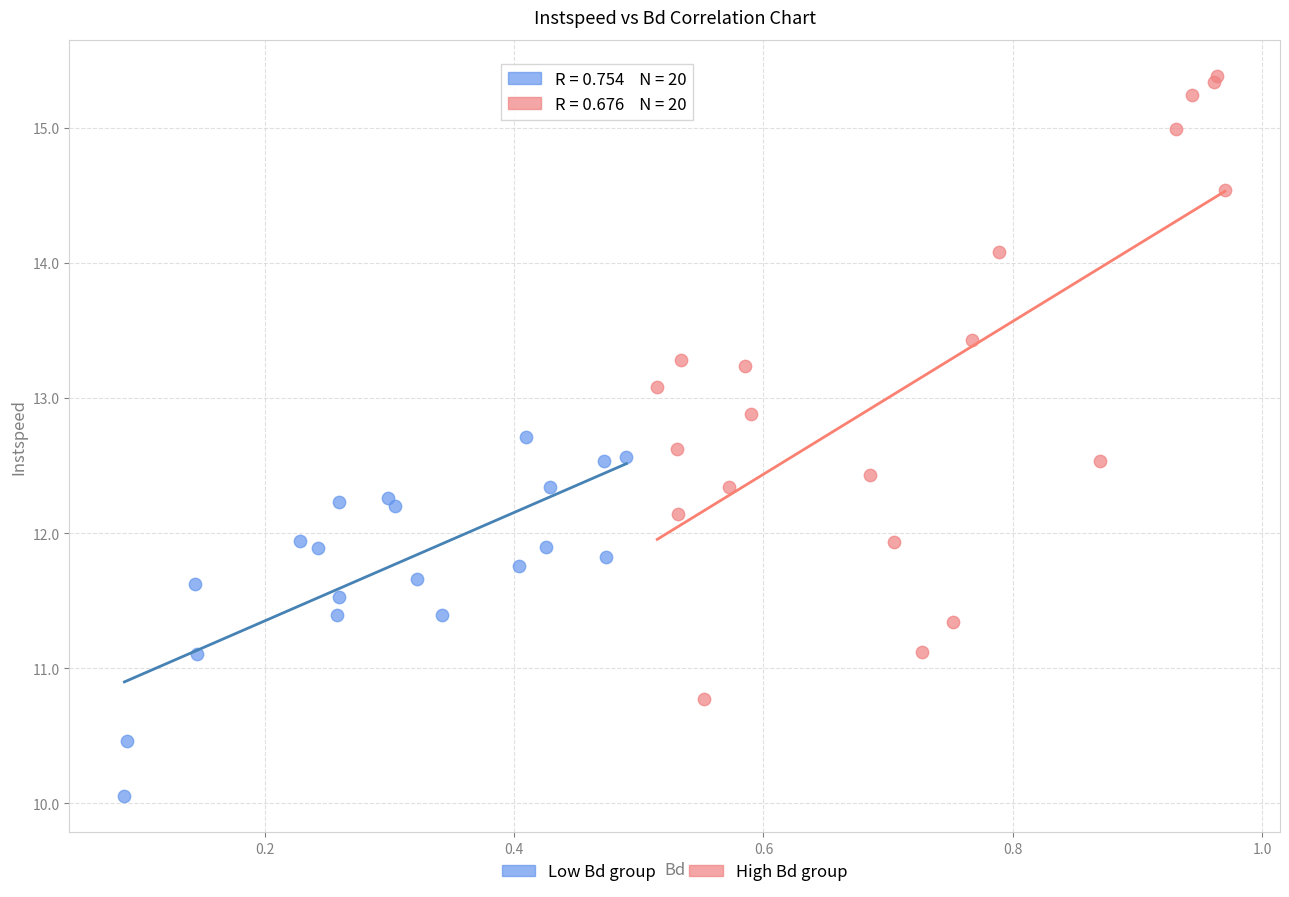

What are all the series names shown in the legend?

Low Bd group, High Bd group